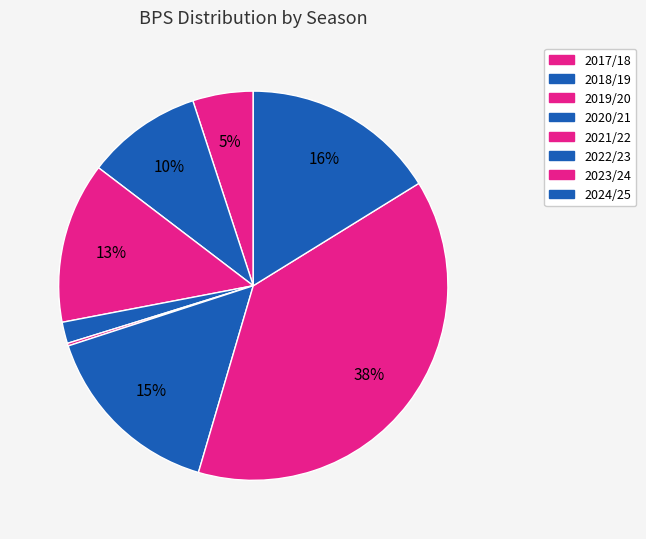

To the nearest percent, what percentage of the pie is 2023/24?

38%